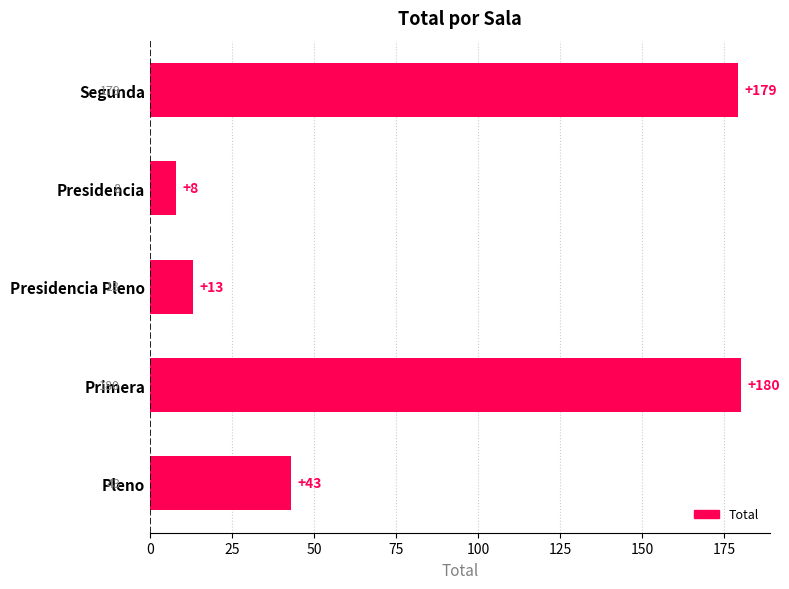

Reading top to bottom, extract all data points from this chart.

Segunda=179	Presidencia=8	Presidencia Pleno=13	Primera=180	Pleno=43